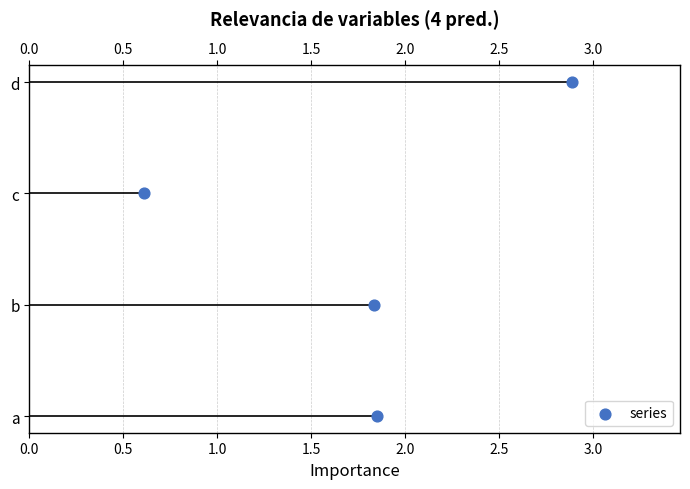

Which has a higher value, b or d?

d